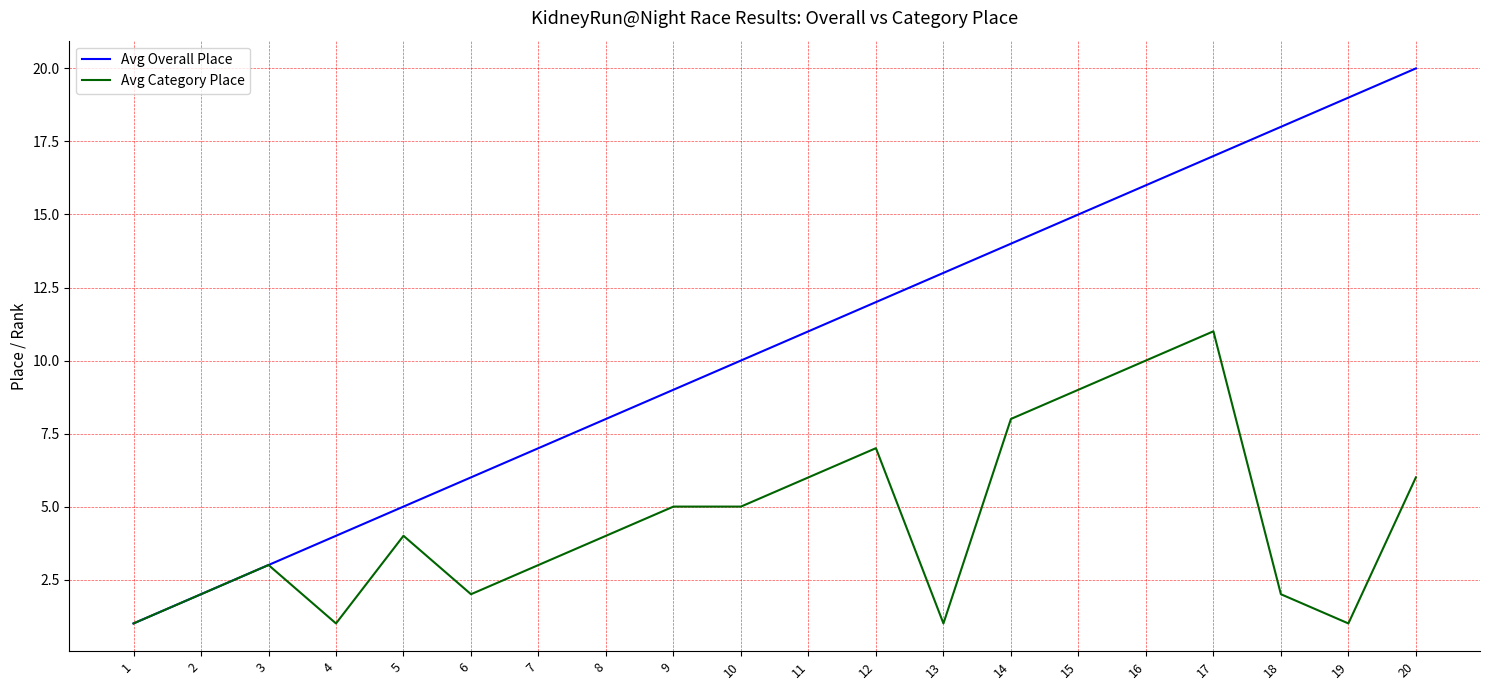

Between 5 and 12, which series saw the biggest shift?

Avg Overall Place